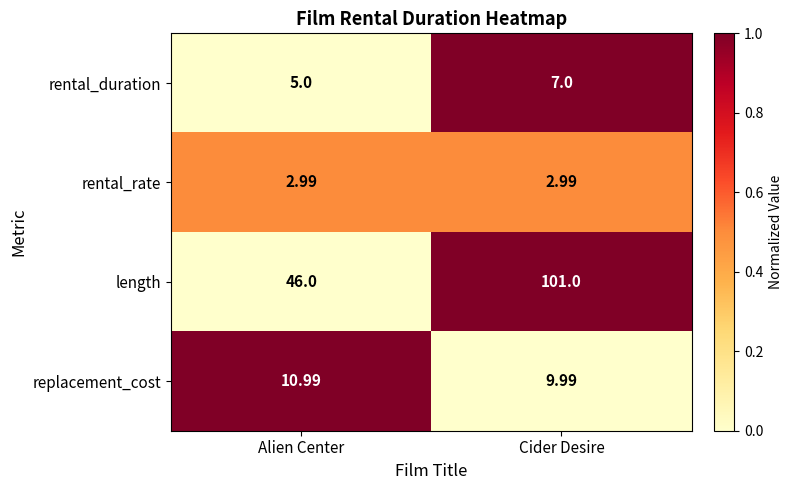

At which label does length reach its peak?

Cider Desire